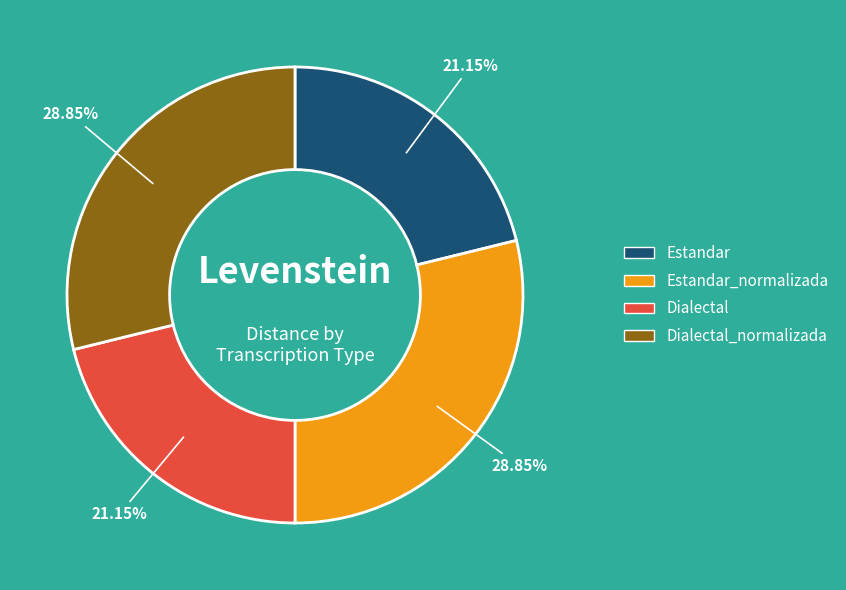

Does any single category account for the majority?

No